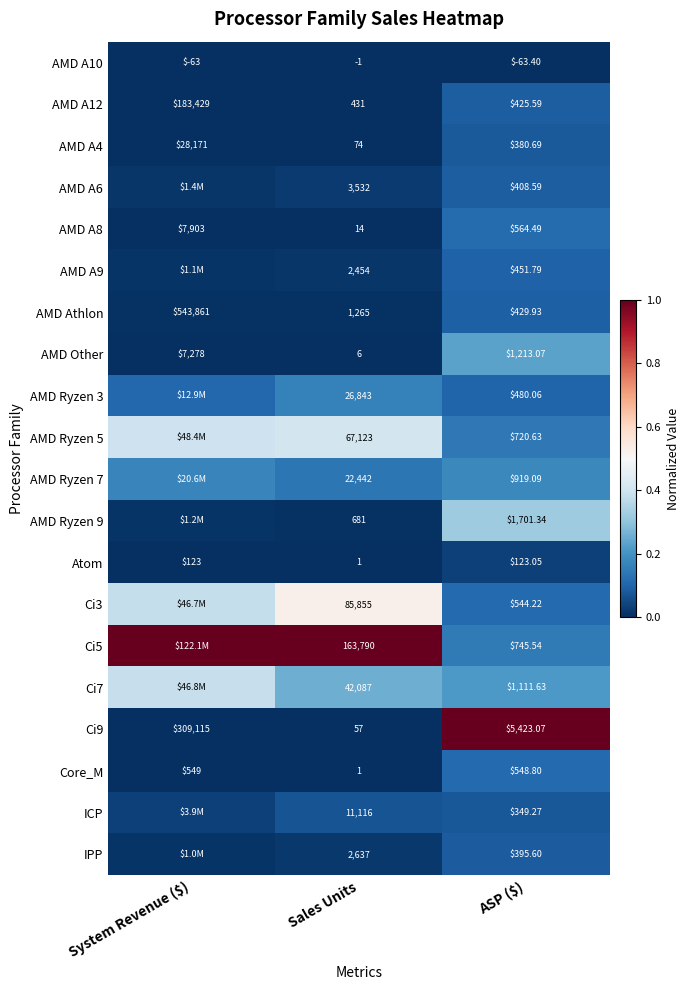

What is the greatest value displayed?

1.0